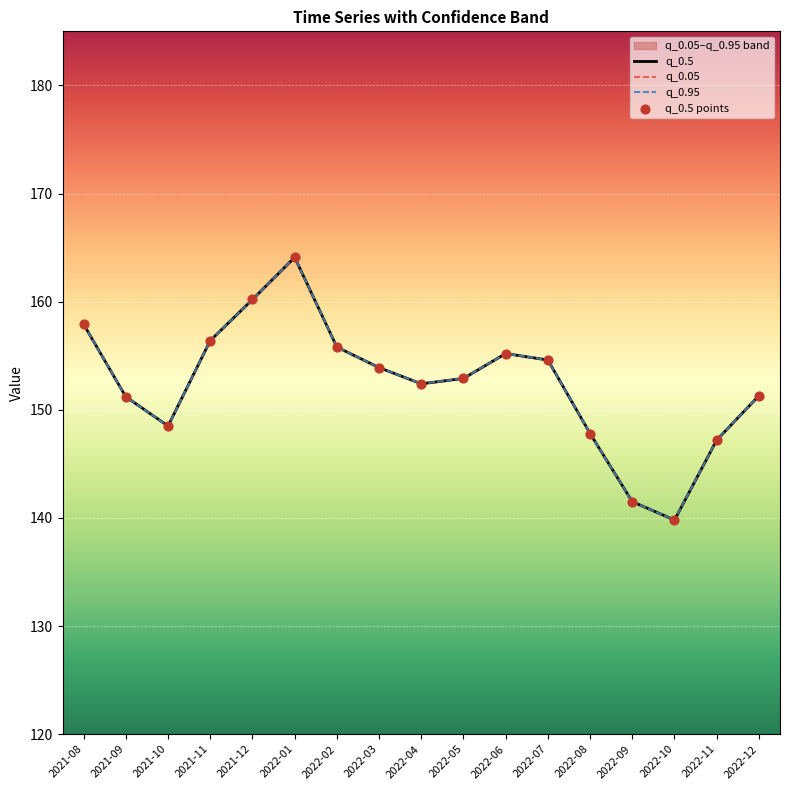

Which series has the largest total across all categories?

q_0.5